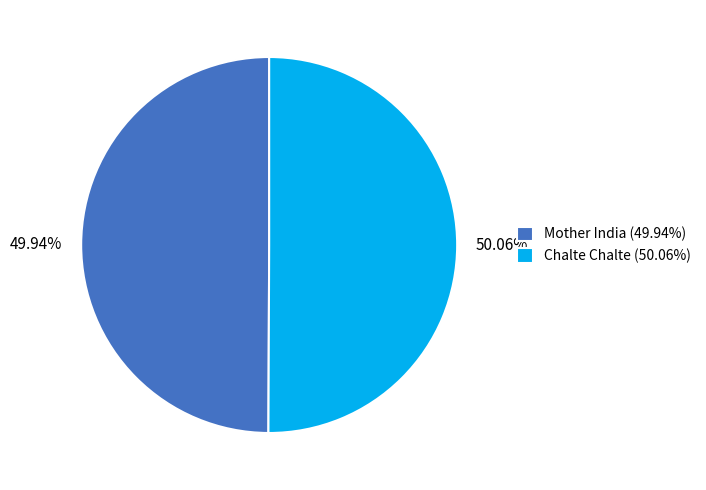

Is it true that Mother India is 50% of the pie?

True